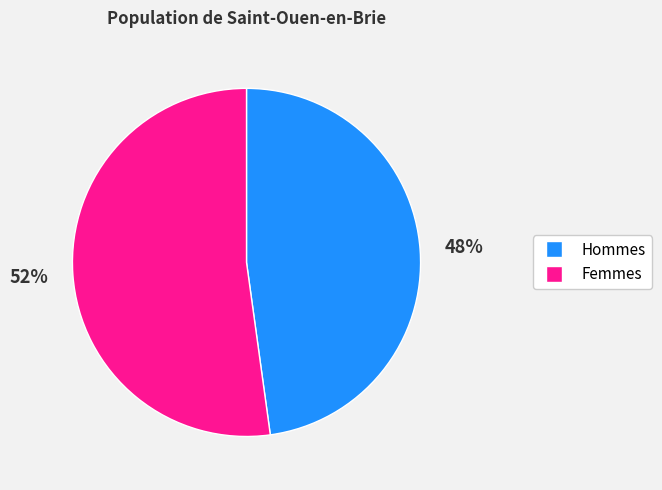

Does any single category account for the majority?

Yes